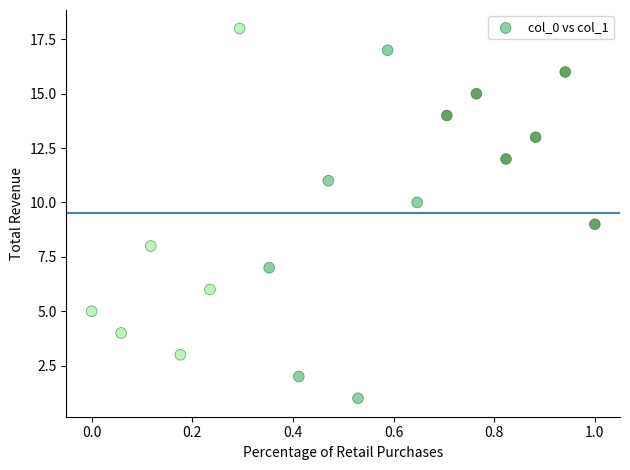

What is the range of Y values (max minus min)?

17